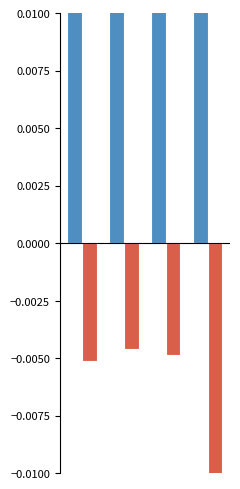

How many bars are there in total?

8